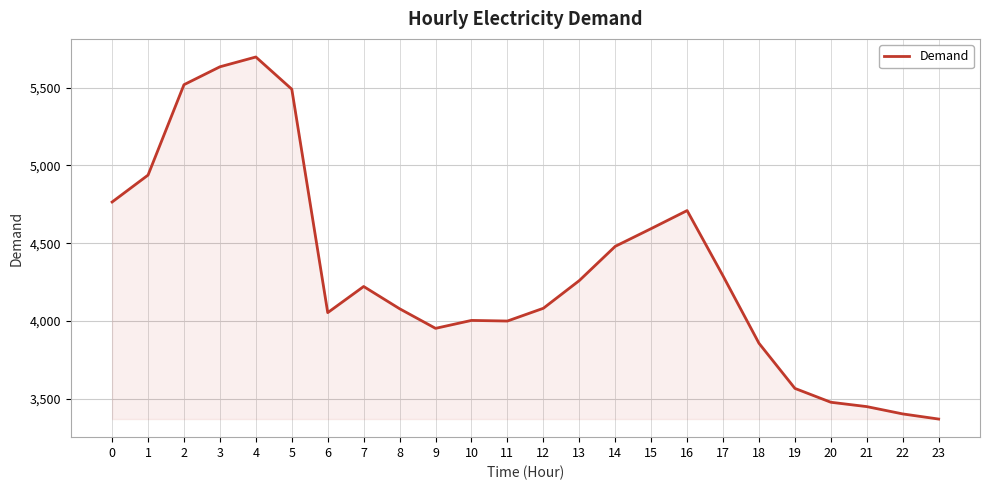

Is it true that the value at 2 is 8043?

False